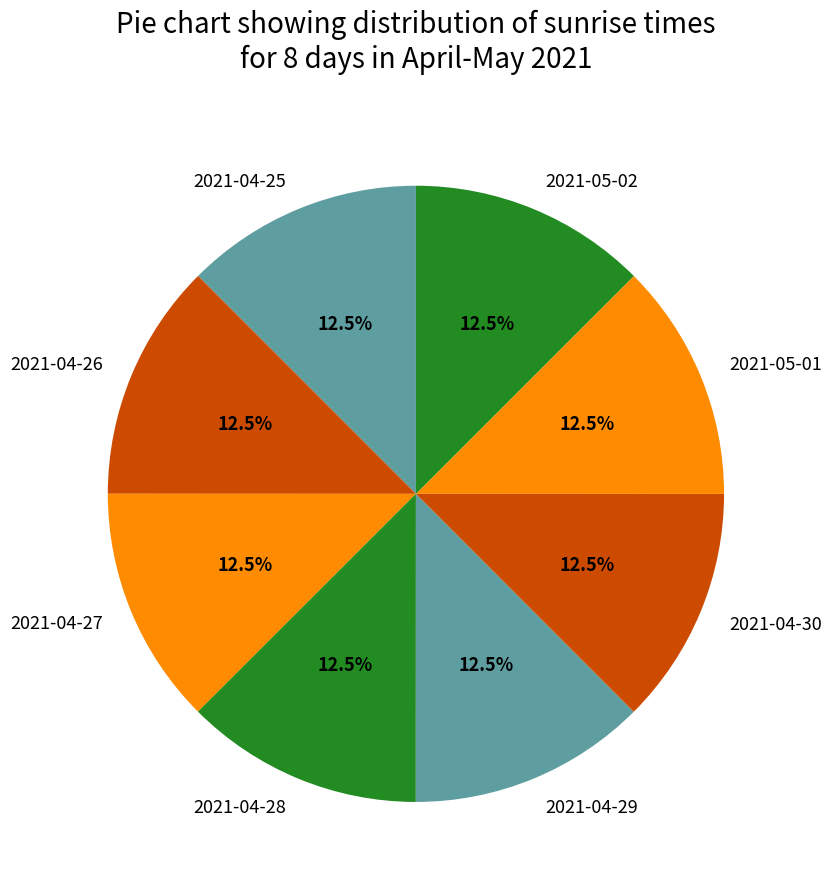

To the nearest percent, what is the combined percentage of 2021-04-30 and 2021-04-29?

25%